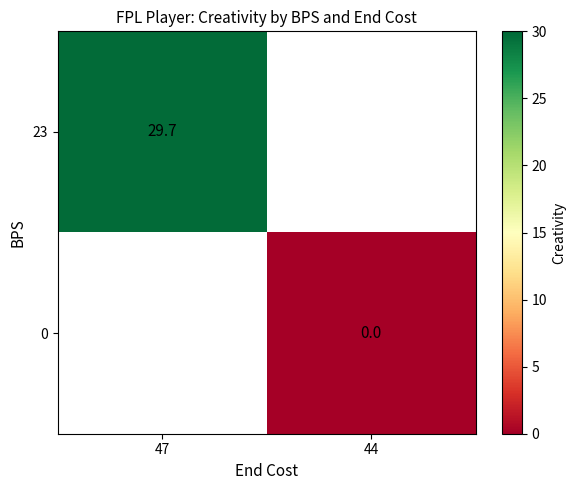

Count the number of data series in this chart.

2